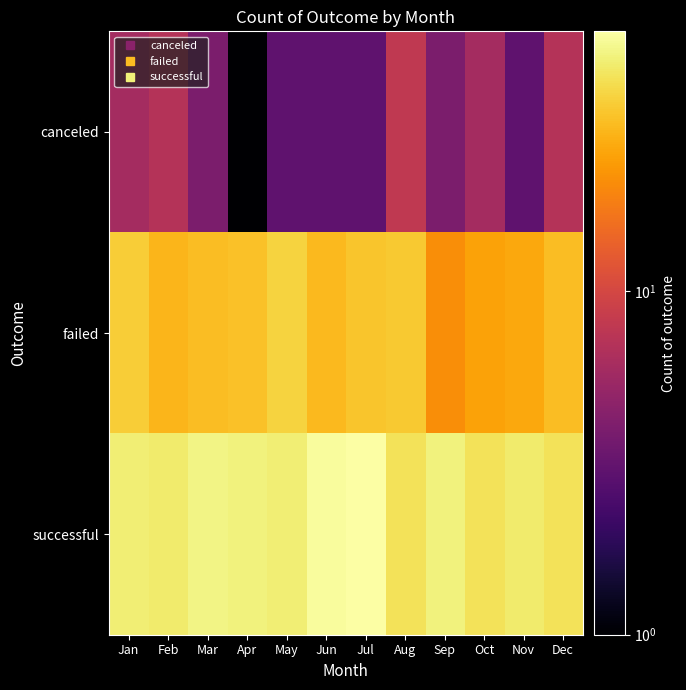

How many series are shown in this chart?

3